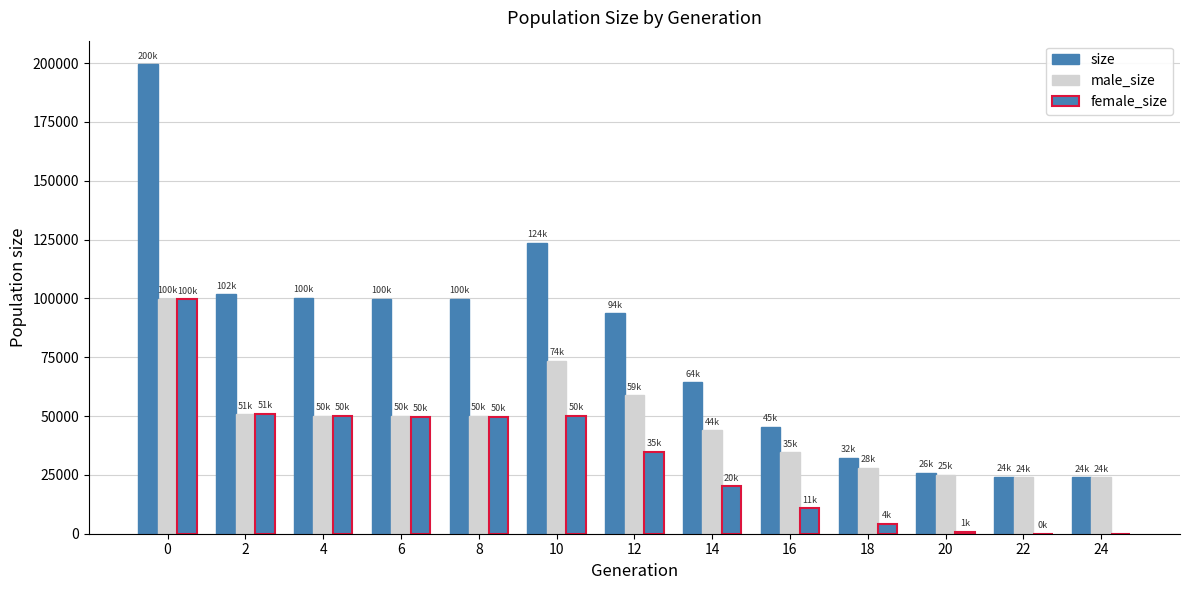

What is the lowest value of the size series?

24000